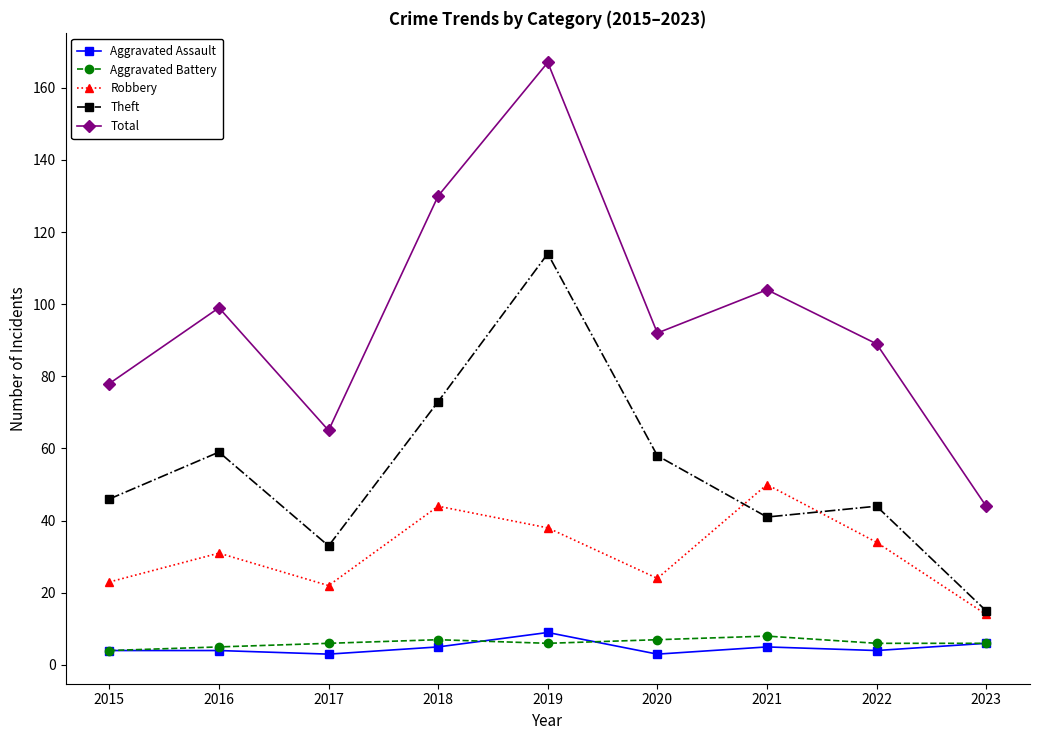

What is the greatest value displayed?

167